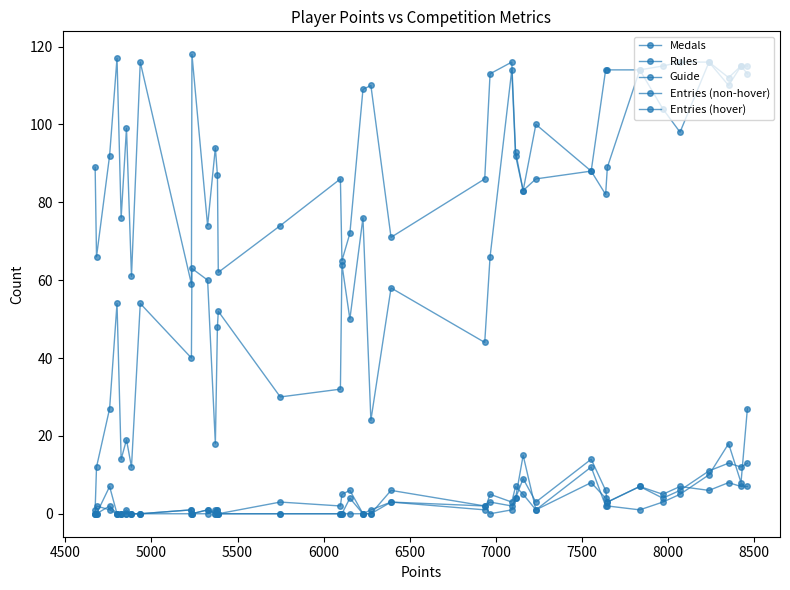

What is the difference between the second highest and minimum values in the Guide series?

8